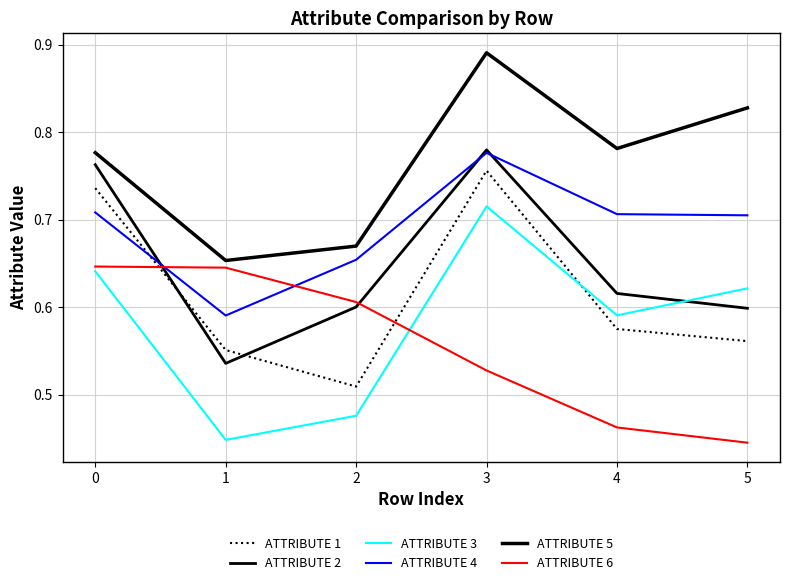

Does the chart have visible grid lines?

Yes